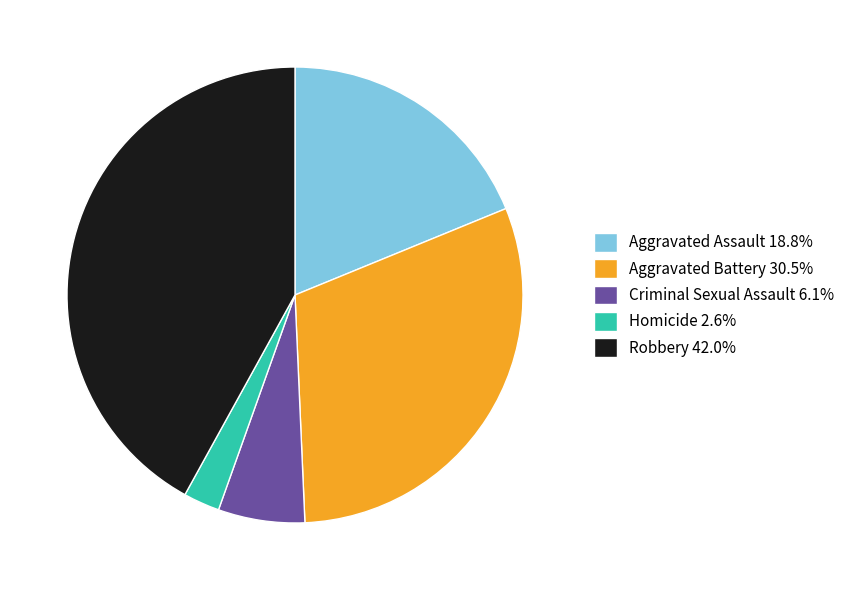

Between Aggravated Battery and Aggravated Assault, which is larger?

Aggravated Battery